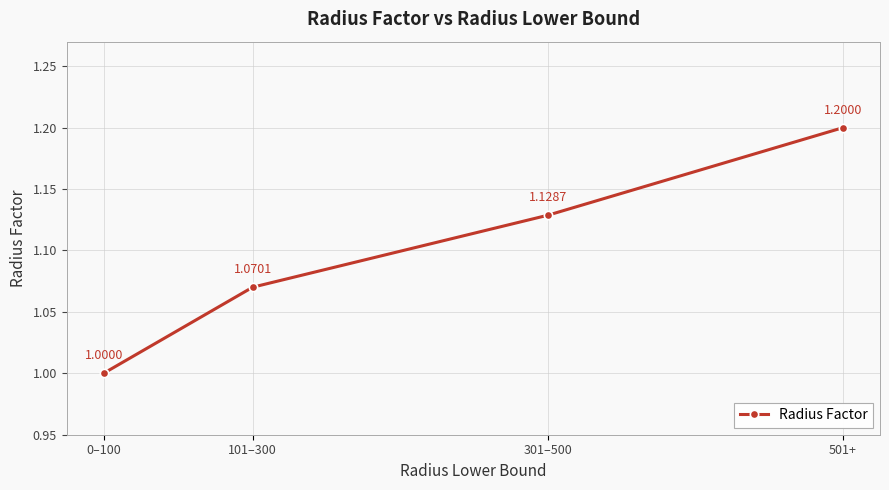

How many values are between 1 and 2?

4